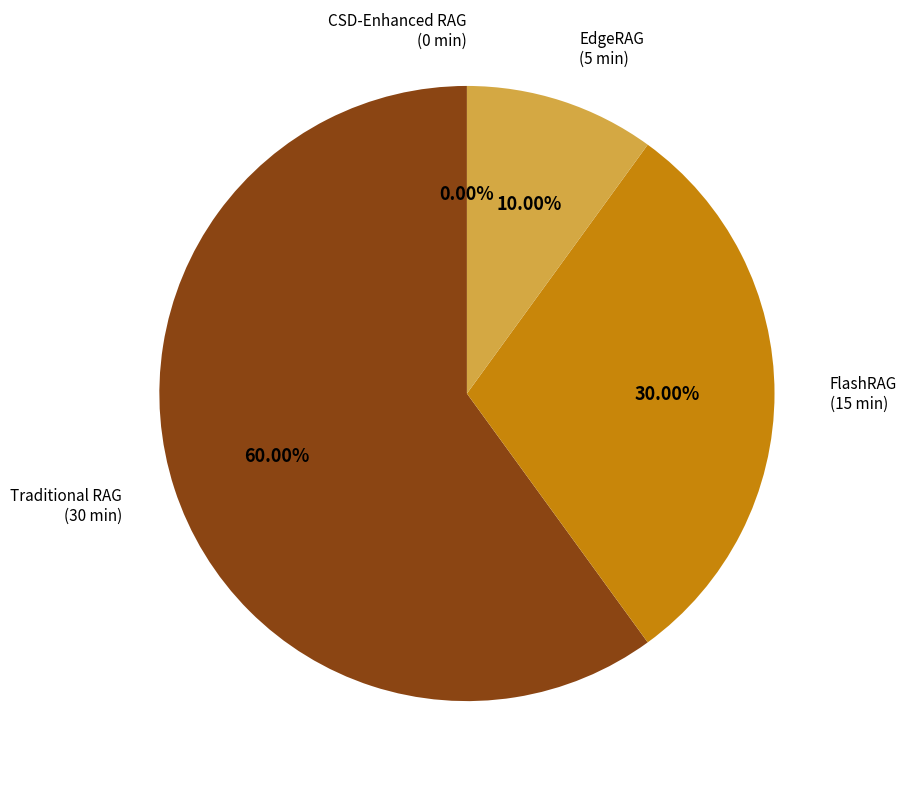

True or false: EdgeRAG accounts for 2% of the total.

False